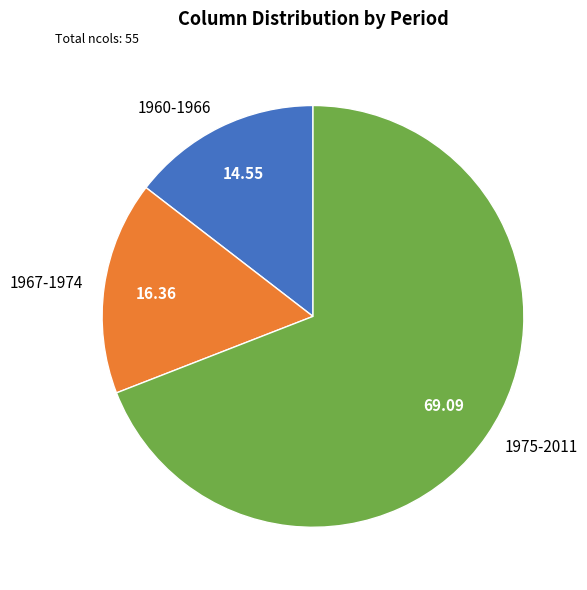

Approximately how many times larger is the value at 1967-1974 compared to 1960-1966?

1.1